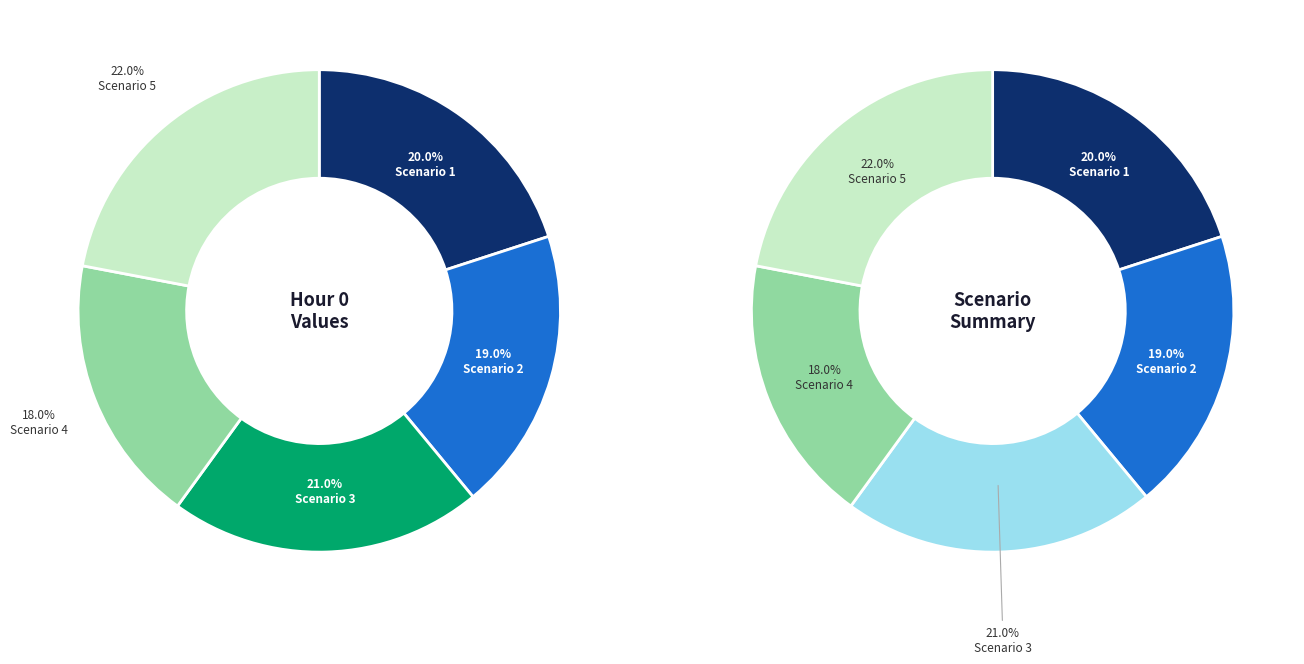

Does any single category account for the majority?

No